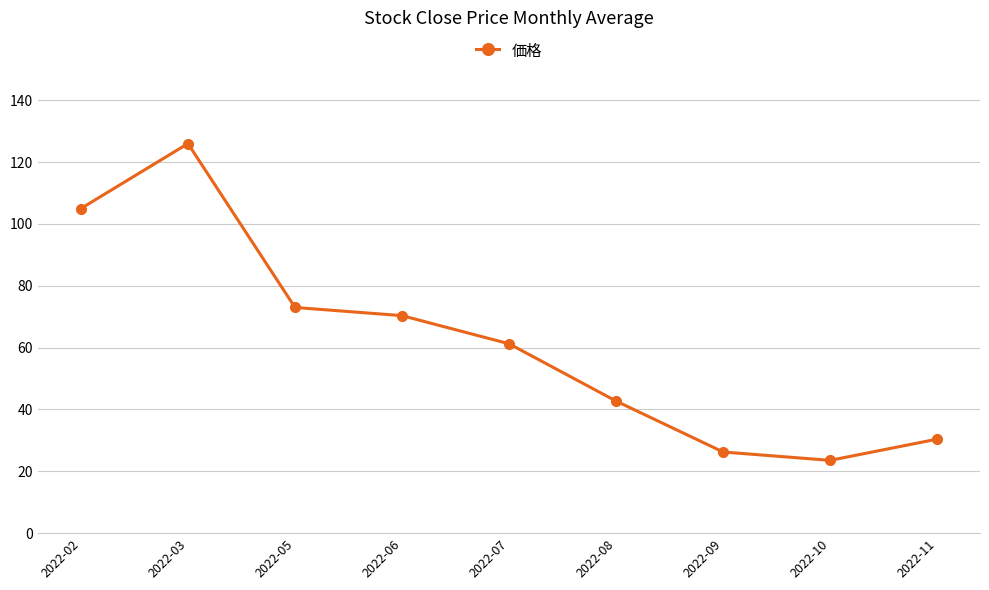

Where is the first local maximum?

2022-03